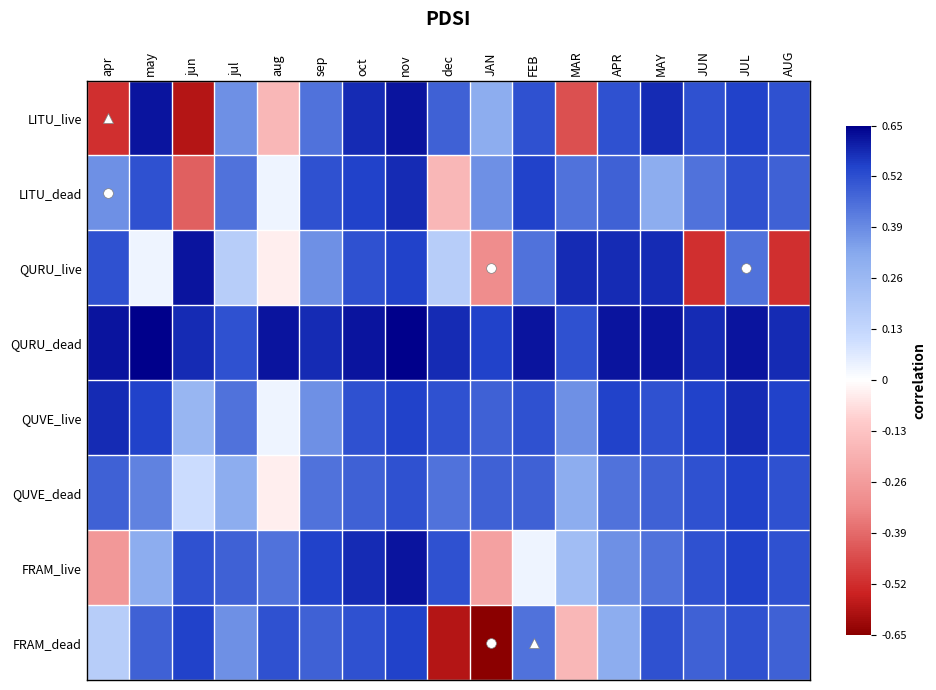

Reading left to right, transcribe all the data shown in this chart.

LITU_live: apr=-0.5	may=0.6	jun=-0.6	jul=0.4	aug=-0.2	sep=0.4	oct=0.6	nov=0.6	dec=0.5	JAN=0.3	FEB=0.5	MAR=-0.4	APR=0.5	MAY=0.6	JUN=0.5	JUL=0.5	AUG=0.5
LITU_dead: apr=0.4	may=0.5	jun=-0.4	jul=0.4	aug=0.0	sep=0.5	oct=0.5	nov=0.6	dec=-0.2	JAN=0.4	FEB=0.5	MAR=0.4	APR=0.5	MAY=0.3	JUN=0.4	JUL=0.5	AUG=0.5
QURU_live: apr=0.5	may=0.0	jun=0.6	jul=0.2	aug=-0.0	sep=0.4	oct=0.5	nov=0.5	dec=0.2	JAN=-0.3	FEB=0.4	MAR=0.6	APR=0.6	MAY=0.6	JUN=-0.5	JUL=0.4	AUG=-0.5
QURU_dead: apr=0.6	may=0.7	jun=0.6	jul=0.5	aug=0.6	sep=0.6	oct=0.6	nov=0.7	dec=0.6	JAN=0.5	FEB=0.6	MAR=0.5	APR=0.6	MAY=0.6	JUN=0.6	JUL=0.6	AUG=0.6
QUVE_live: apr=0.6	may=0.5	jun=0.3	jul=0.4	aug=0.0	sep=0.4	oct=0.5	nov=0.5	dec=0.5	JAN=0.5	FEB=0.5	MAR=0.4	APR=0.5	MAY=0.5	JUN=0.5	JUL=0.6	AUG=0.5
QUVE_dead: apr=0.5	may=0.4	jun=0.1	jul=0.3	aug=-0.0	sep=0.4	oct=0.5	nov=0.5	dec=0.4	JAN=0.5	FEB=0.5	MAR=0.3	APR=0.4	MAY=0.5	JUN=0.5	JUL=0.5	AUG=0.5
FRAM_live: apr=-0.3	may=0.3	jun=0.5	jul=0.5	aug=0.4	sep=0.5	oct=0.6	nov=0.6	dec=0.5	JAN=-0.2	FEB=0.0	MAR=0.2	APR=0.4	MAY=0.4	JUN=0.5	JUL=0.5	AUG=0.5
FRAM_dead: apr=0.2	may=0.5	jun=0.5	jul=0.4	aug=0.5	sep=0.5	oct=0.5	nov=0.5	dec=-0.6	JAN=-0.7	FEB=0.4	MAR=-0.2	APR=0.3	MAY=0.5	JUN=0.5	JUL=0.5	AUG=0.5